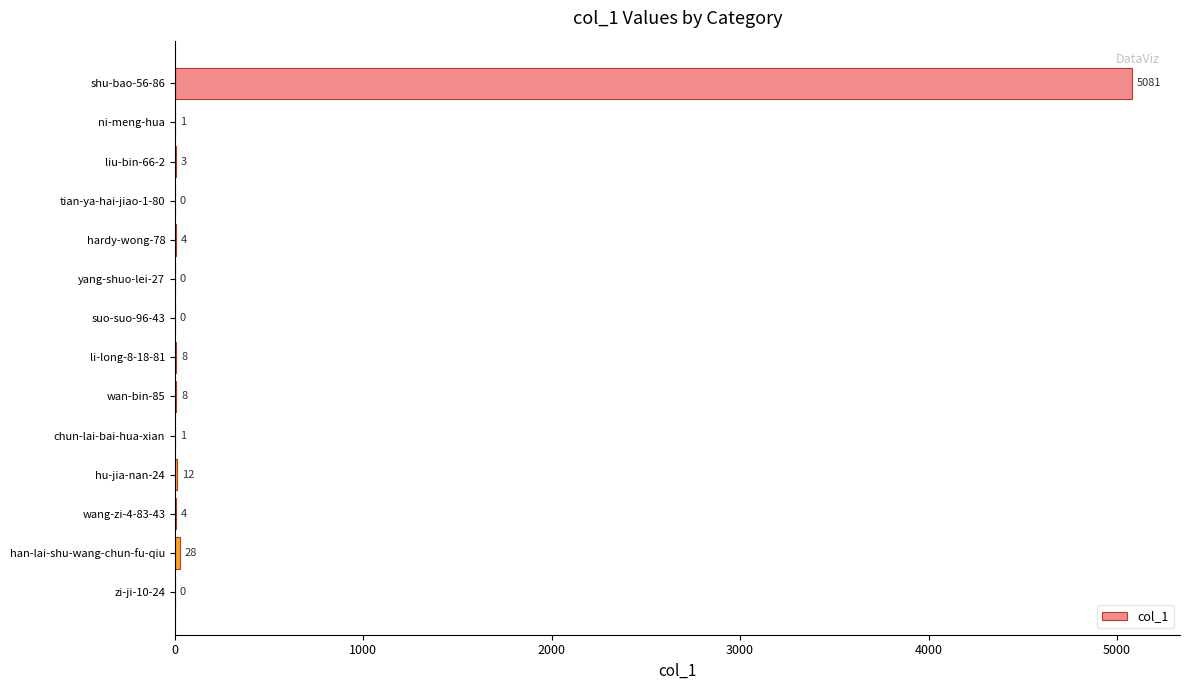

Is it true that the value at yang-shuo-lei-27 is 0?

True